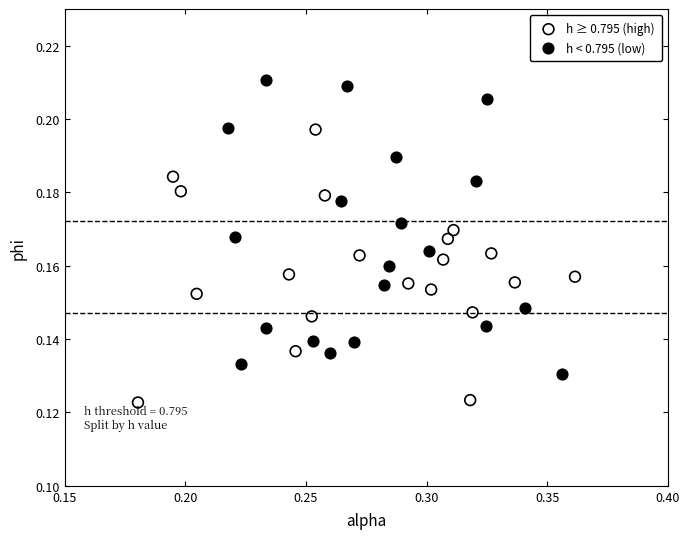

Which series has the widest spread of Y values?

h < 0.795 (low)